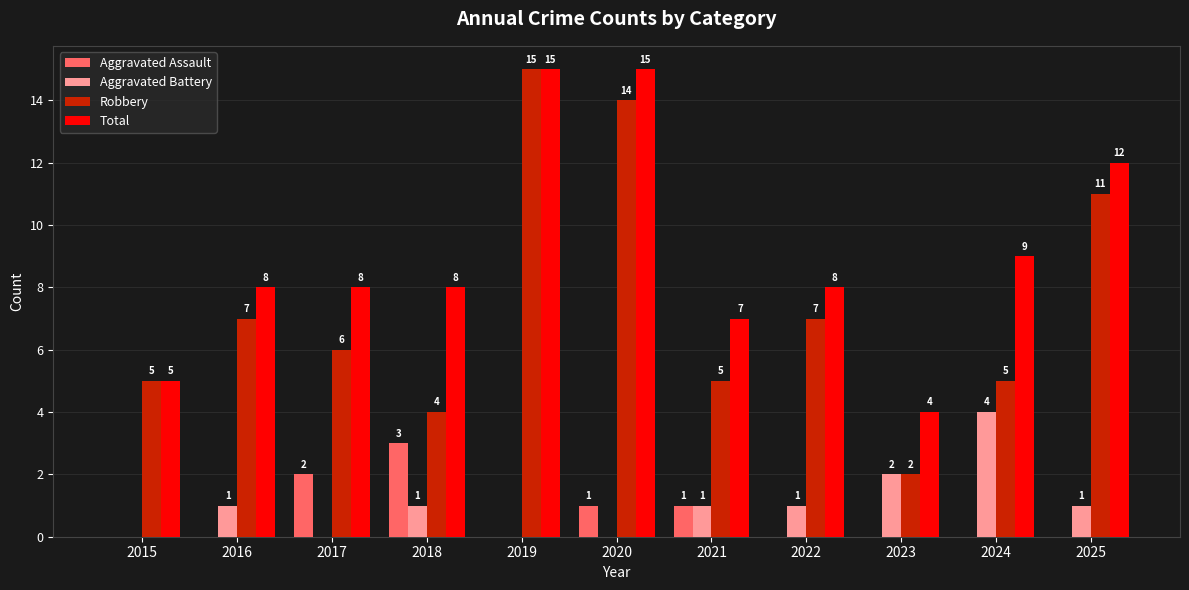

What is the greatest value displayed?

15